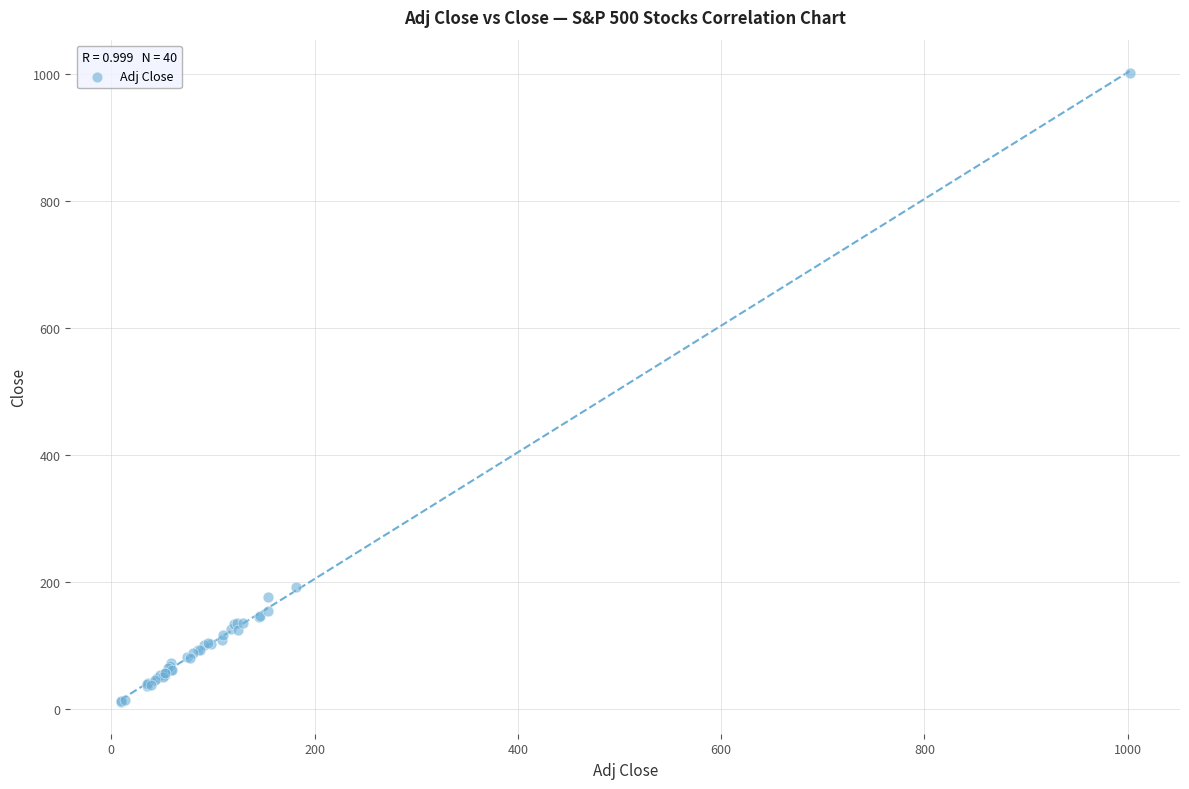

What Y value in the scatter plot is closest to 506?

192.6